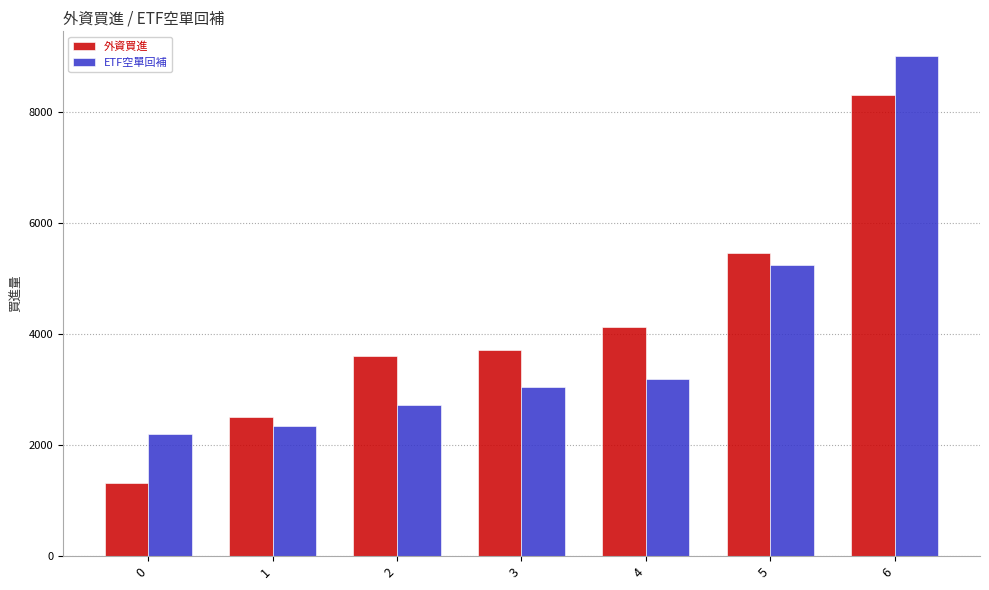

Rank the categories by 外資買進 value from lowest to highest.

0, 1, 2, 3, 4, 5, 6